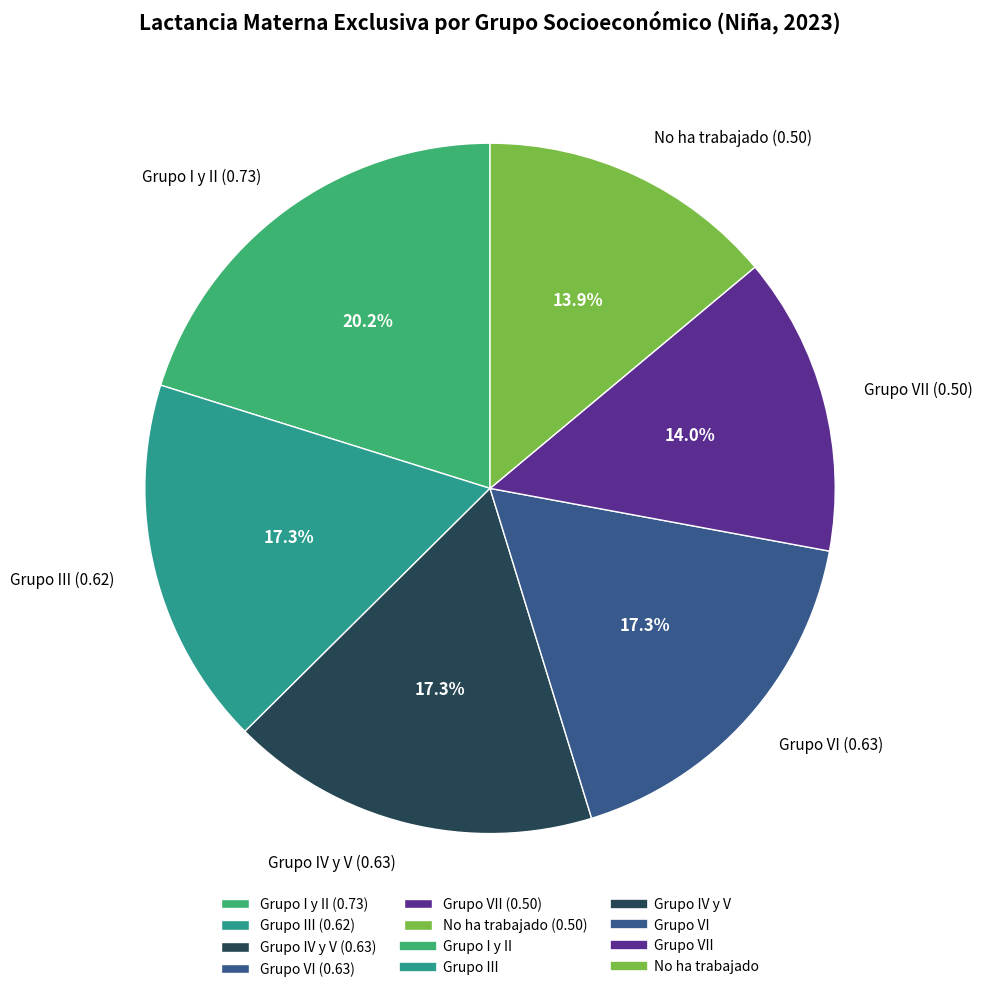

How many segments does this pie chart have?

6